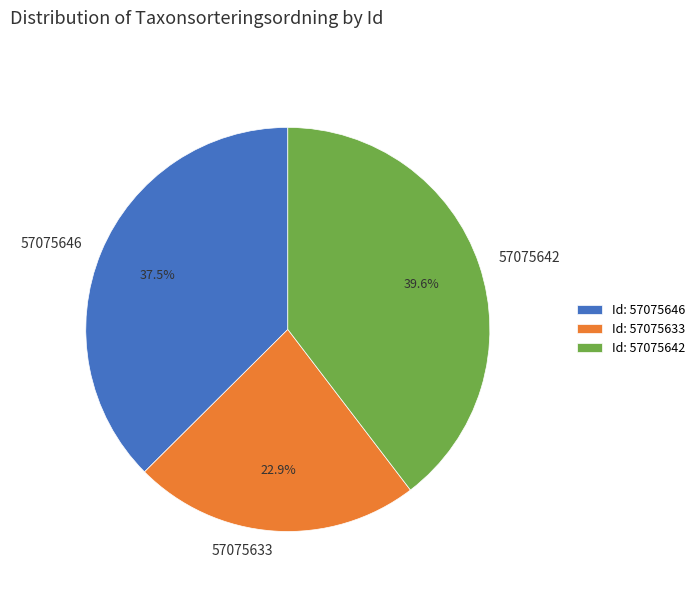

Between 57075633 and 57075646, which is larger?

57075646